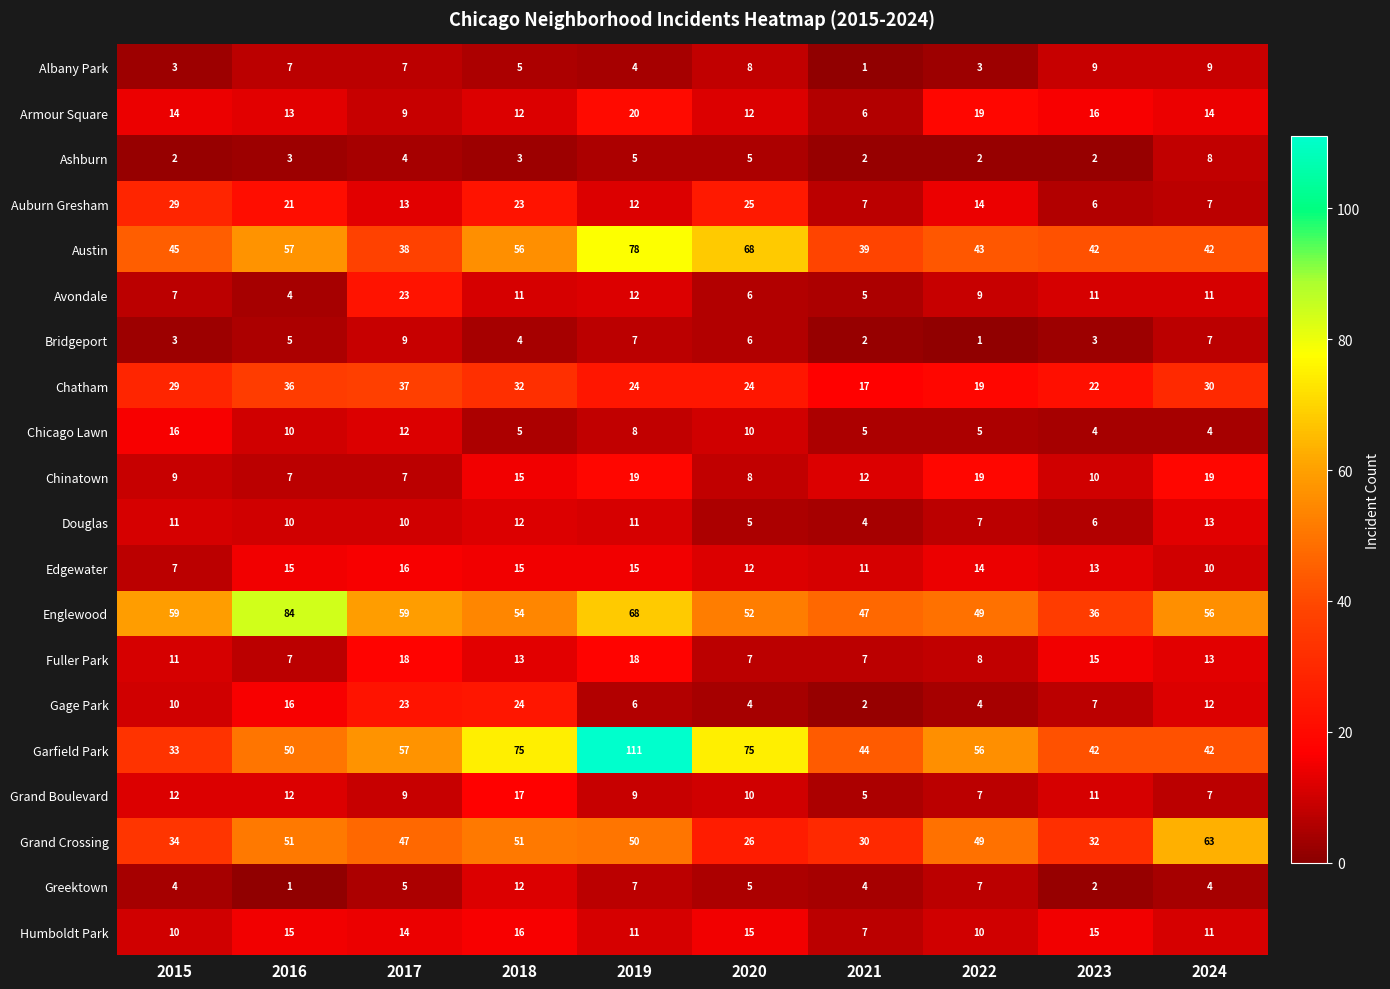

What is the total value across all series at 2021?

257